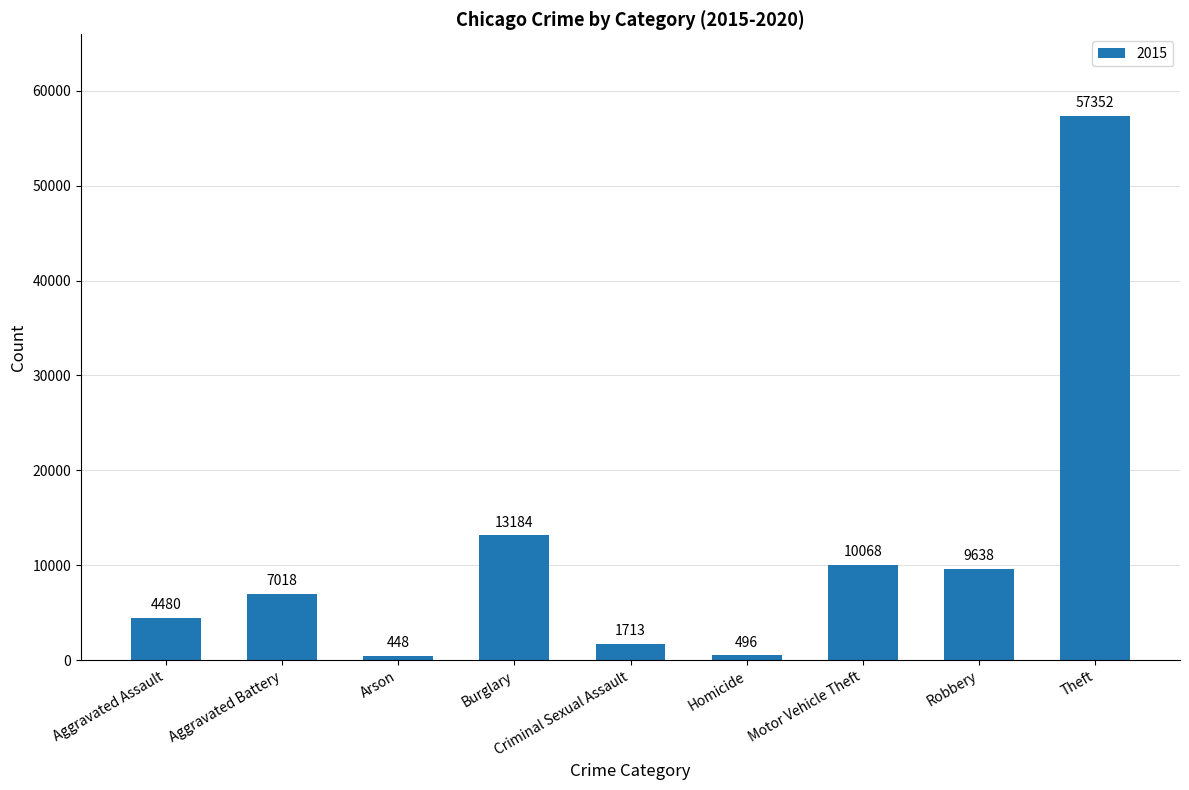

What position from the right is Aggravated Assault?

9